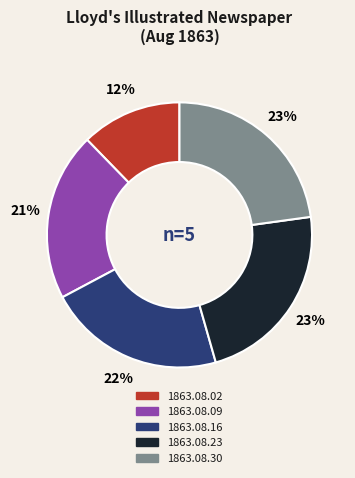

How many segments does this pie chart have?

5